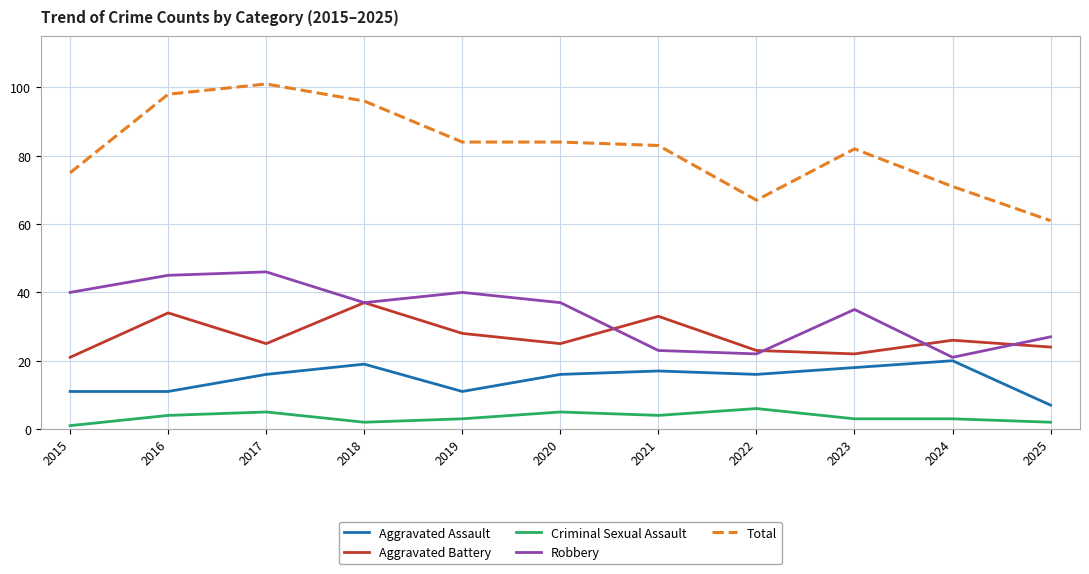

The value of Criminal Sexual Assault at 2024 is 3. True or false?

True